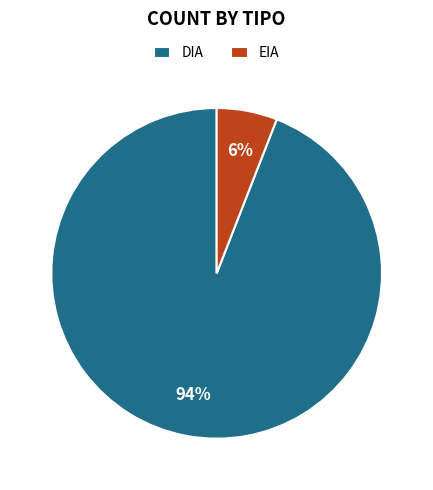

Count the number of slices in the pie.

2